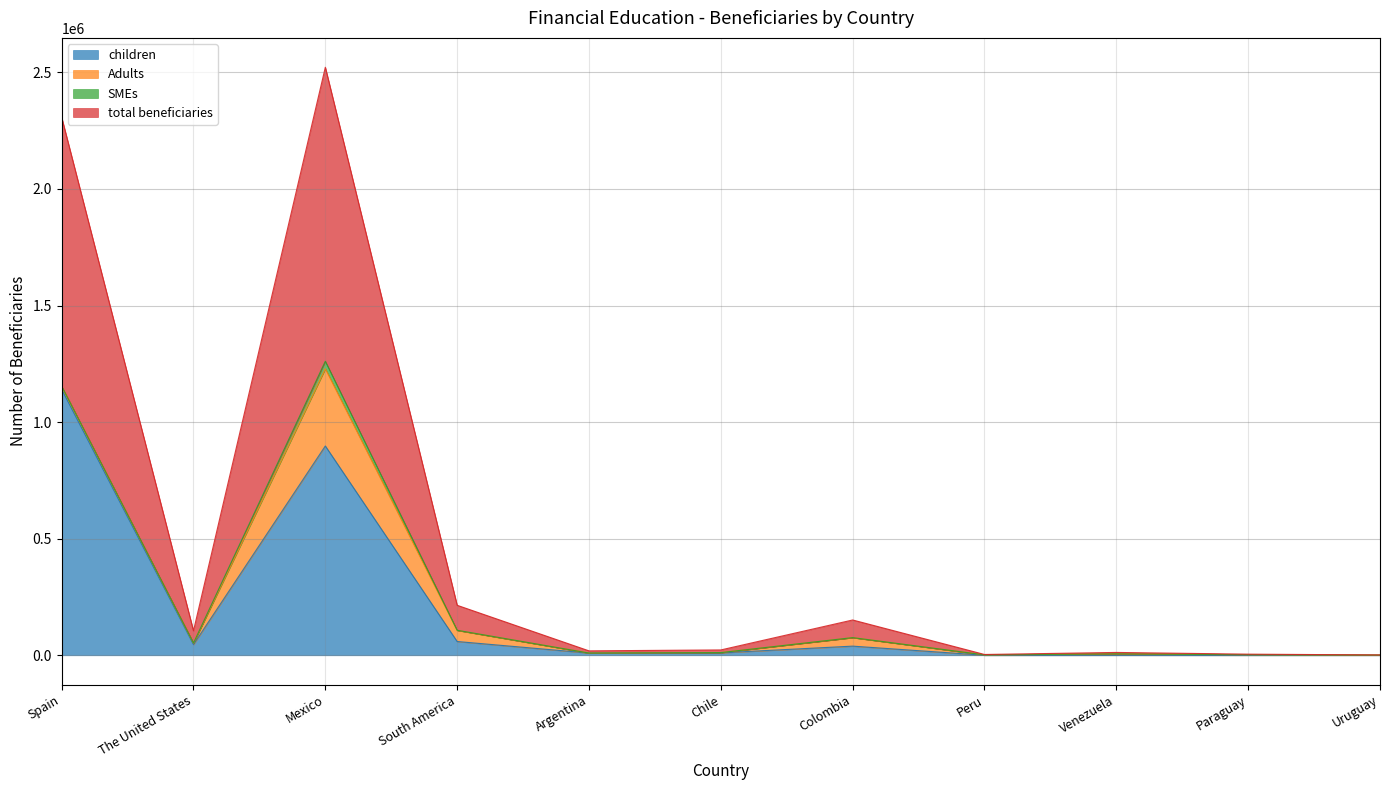

What is the average value of the total beneficiaries series?

243783